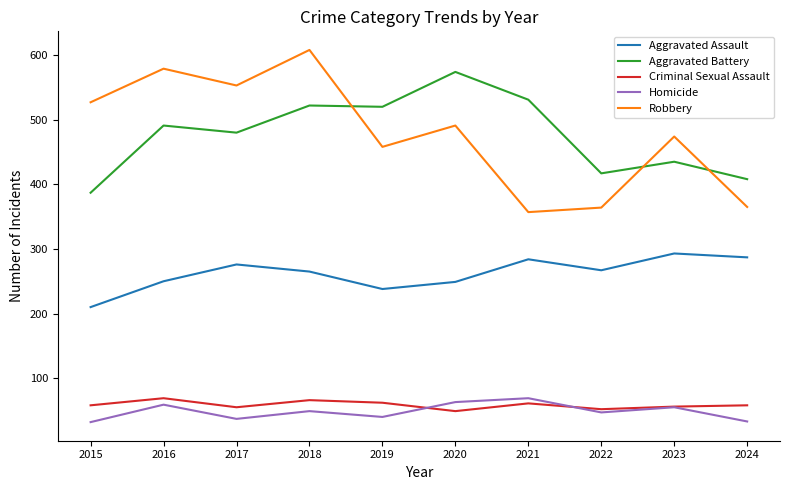

Which series has the widest spread of values?

Robbery